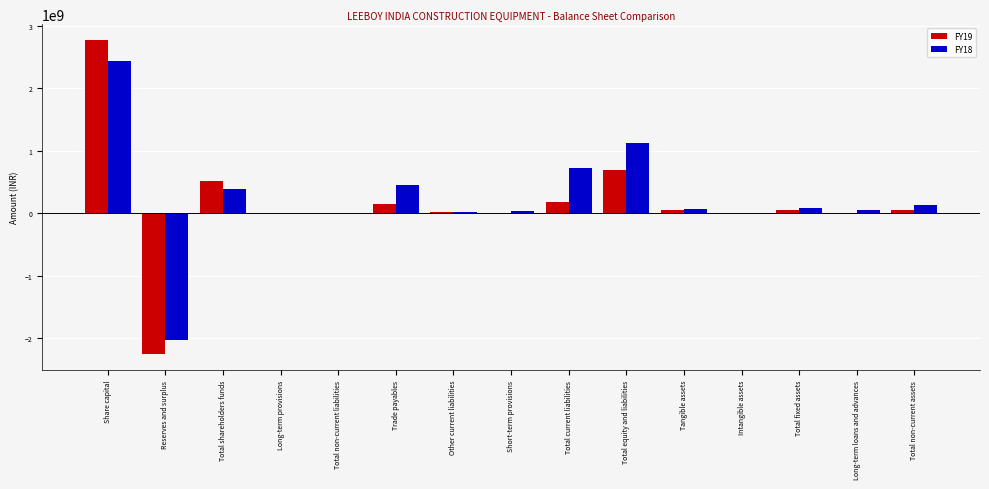

At which label does FY18 reach its peak?

Share capital